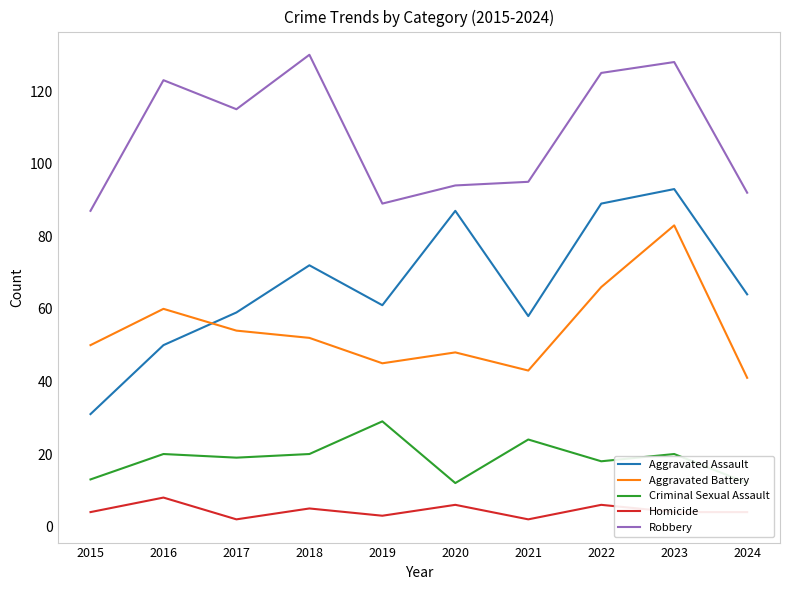

Which category has the lowest value in the Aggravated Assault series?

2015